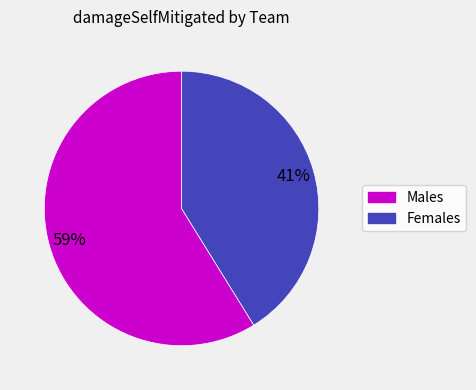

Is there a majority slice in this chart?

Yes